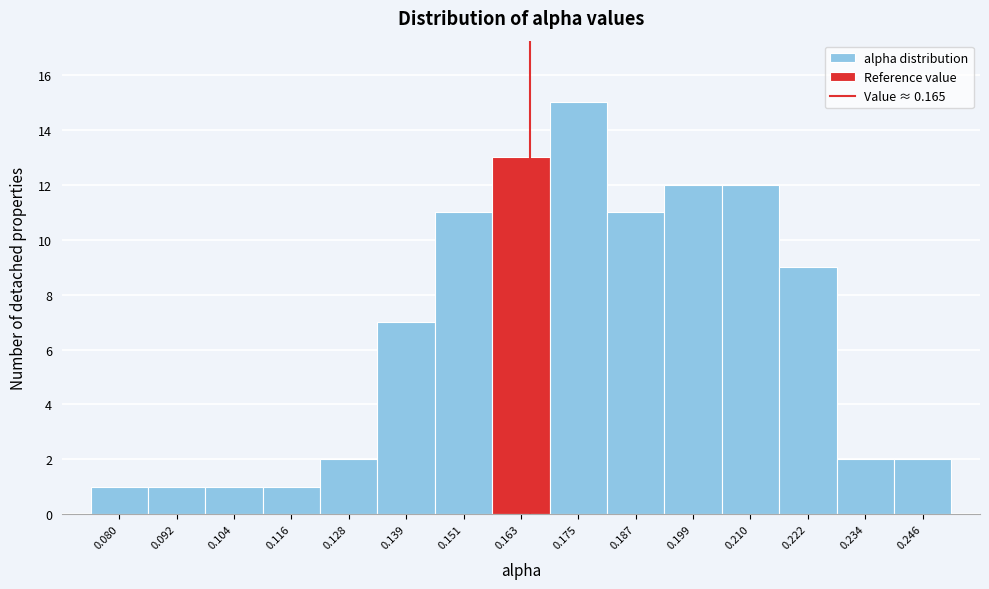

Reading left to right, list every bar in this chart as the range it spans on the x-axis followed by its height. Neither the bar edges nor the heights are printed on the chart, so give them approximately, as read against the axes.

0.074 to 0.086: 1
0.086 to 0.098: 1
0.098 to 0.110: 1
0.110 to 0.122: 1
0.122 to 0.134: 2
0.134 to 0.146: 7
0.146 to 0.158: 11
0.158 to 0.168: 13
0.168 to 0.180: 15
0.180 to 0.192: 11
0.192 to 0.204: 12
0.204 to 0.216: 12
0.216 to 0.228: 9
0.228 to 0.240: 2
0.240 to 0.252: 2